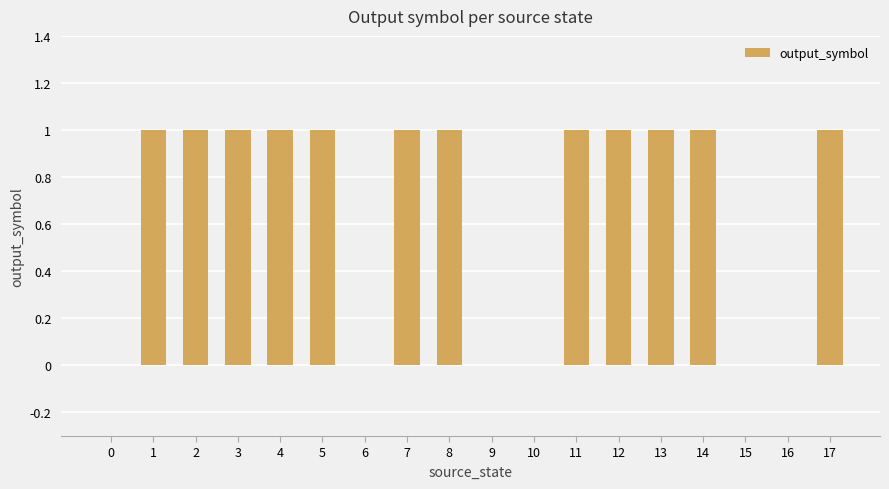

True or false: the data shows 1 at 12.

True